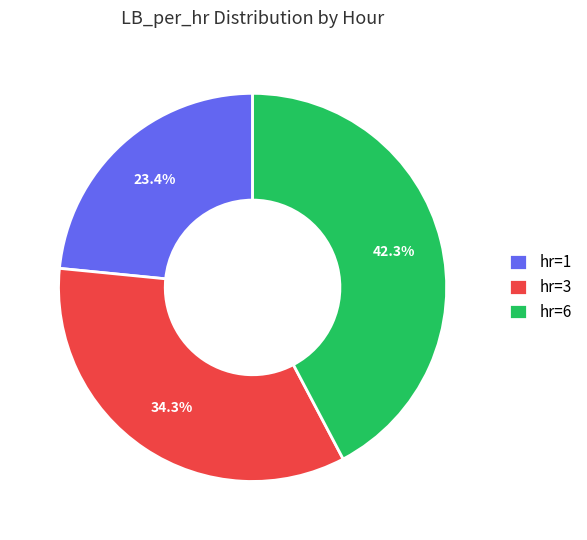

What is the total percentage of hr=6 and hr=3?

76.6%